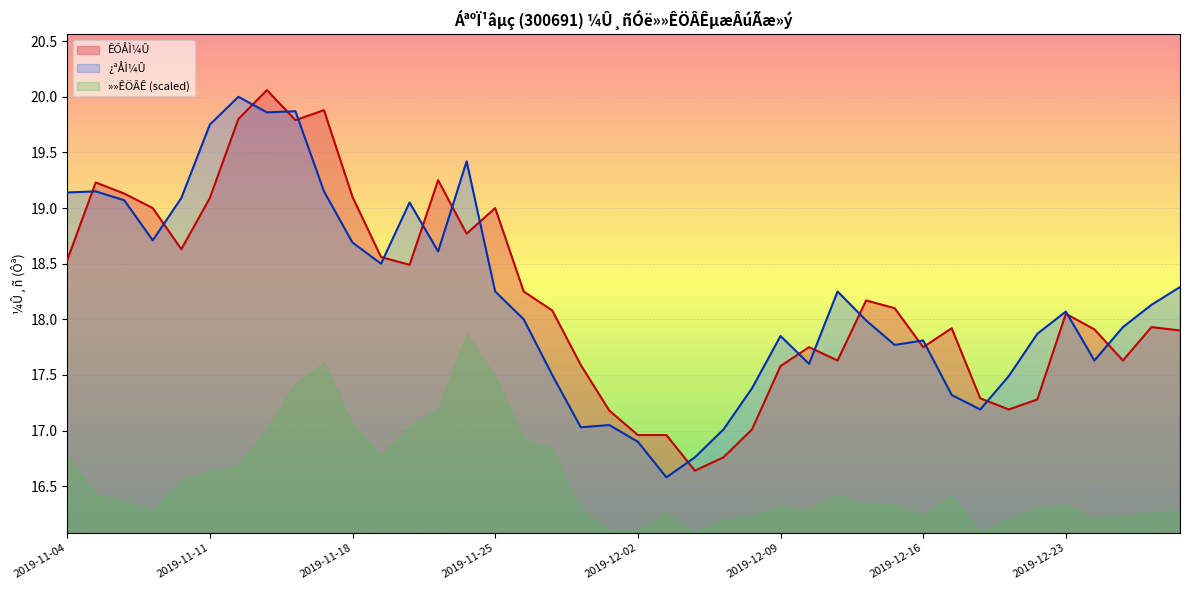

How many data points in ÊÕÅÌ¼Û are less than 18?

19